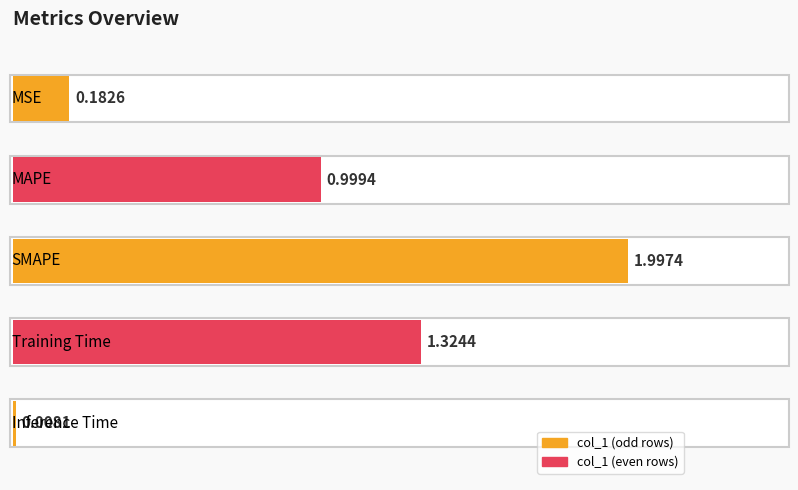

Are the bars grouped side by side (vs. stacked)?

No